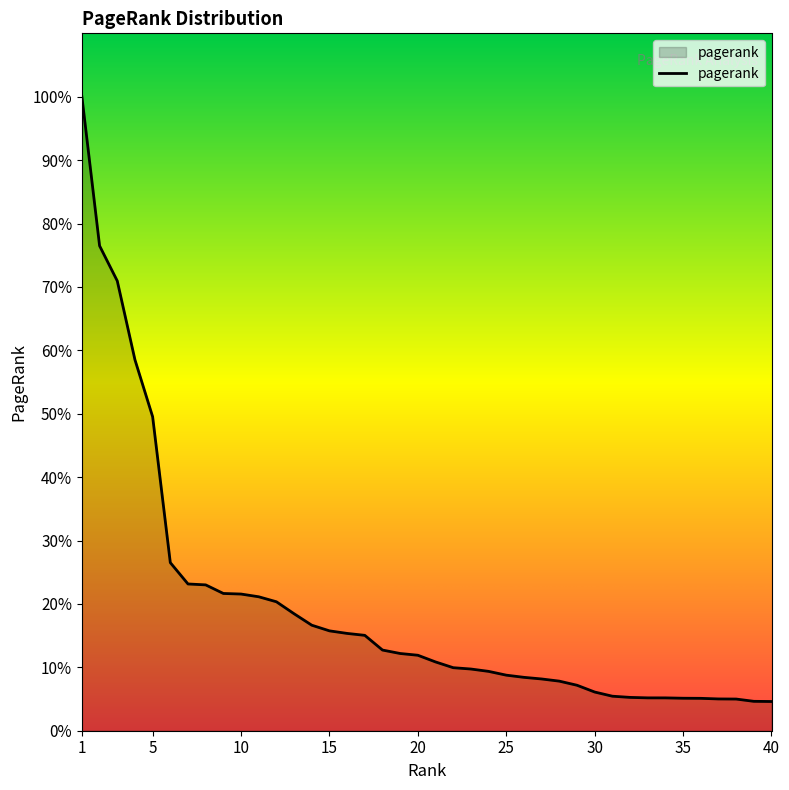

Does the chart have visible grid lines?

No